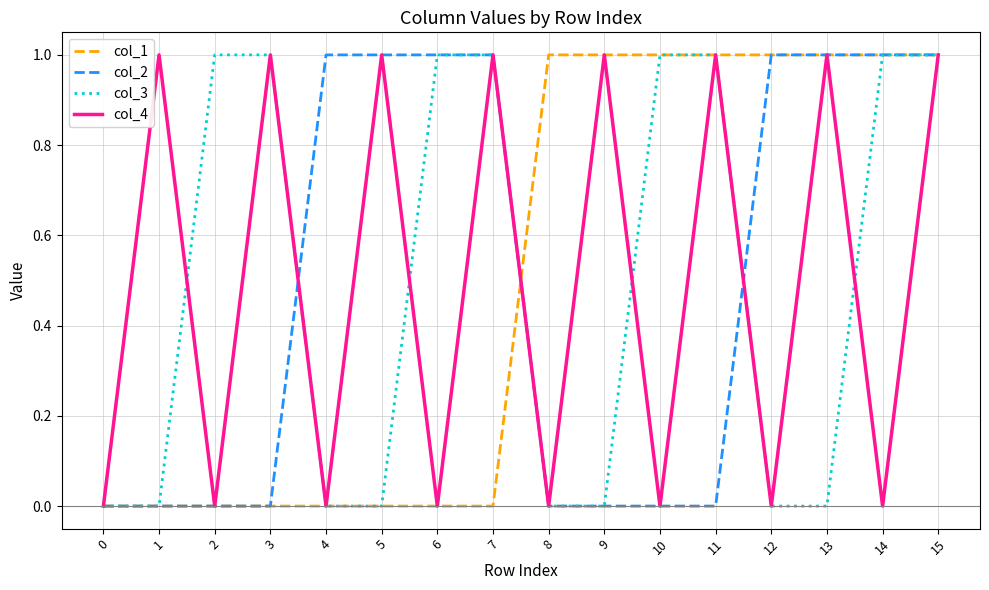

Count the col_4 values in the range 0 to 1.

16